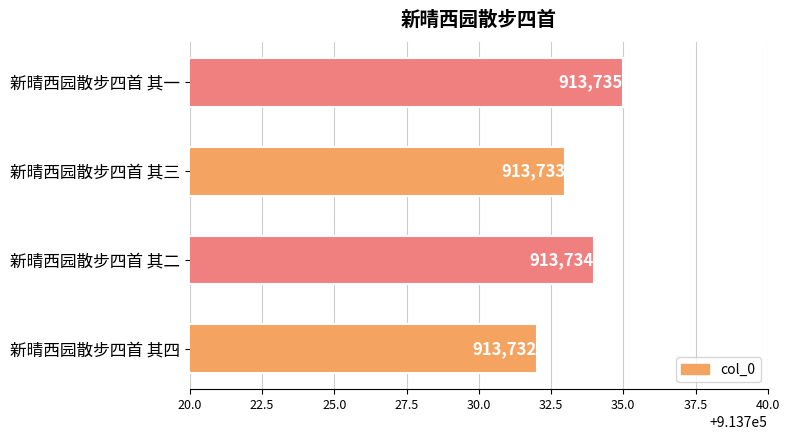

What is the smallest value displayed?

913732